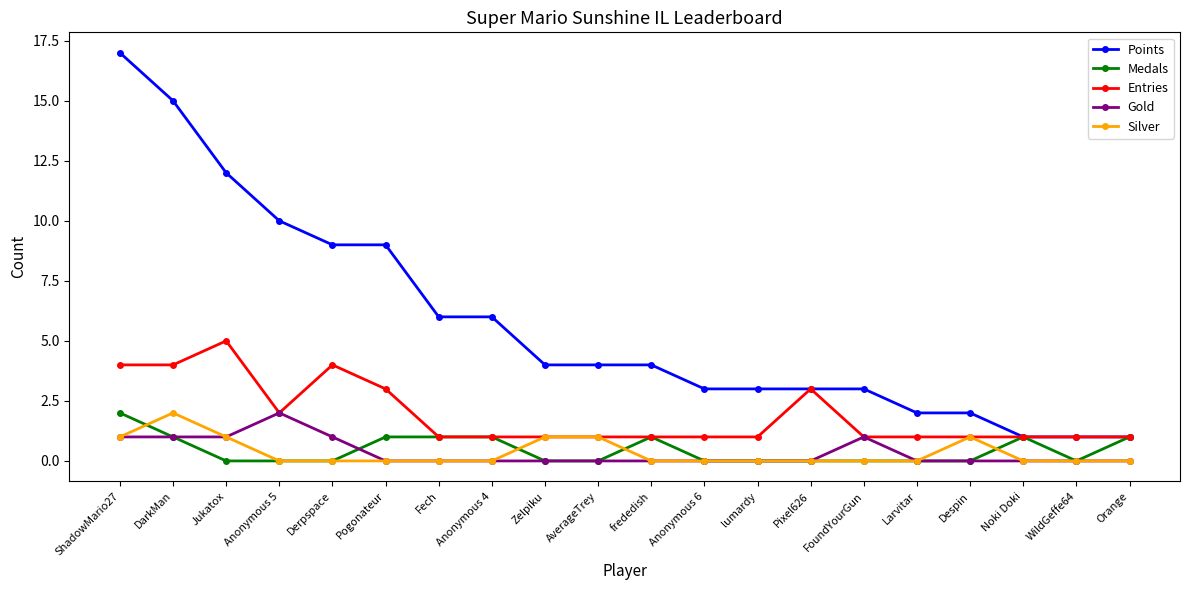

Which series has the largest range (max minus min)?

Points